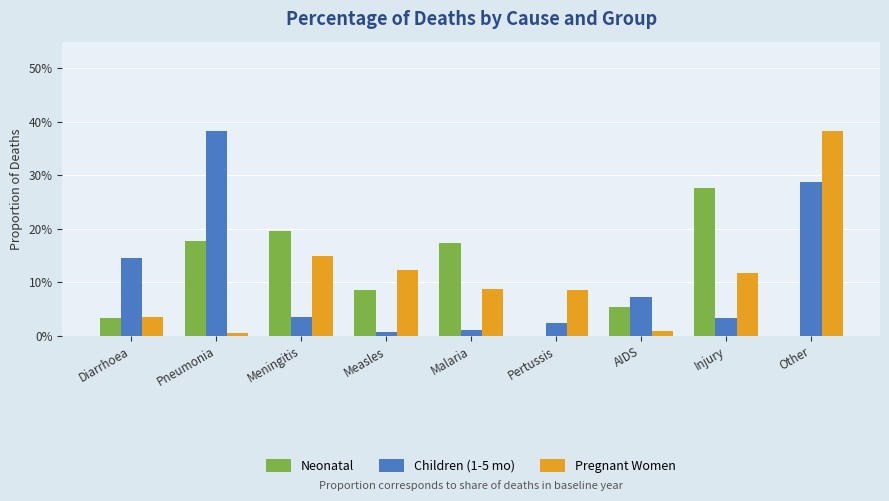

Which category has the highest value in the Children (1-5 mo) series?

Pneumonia